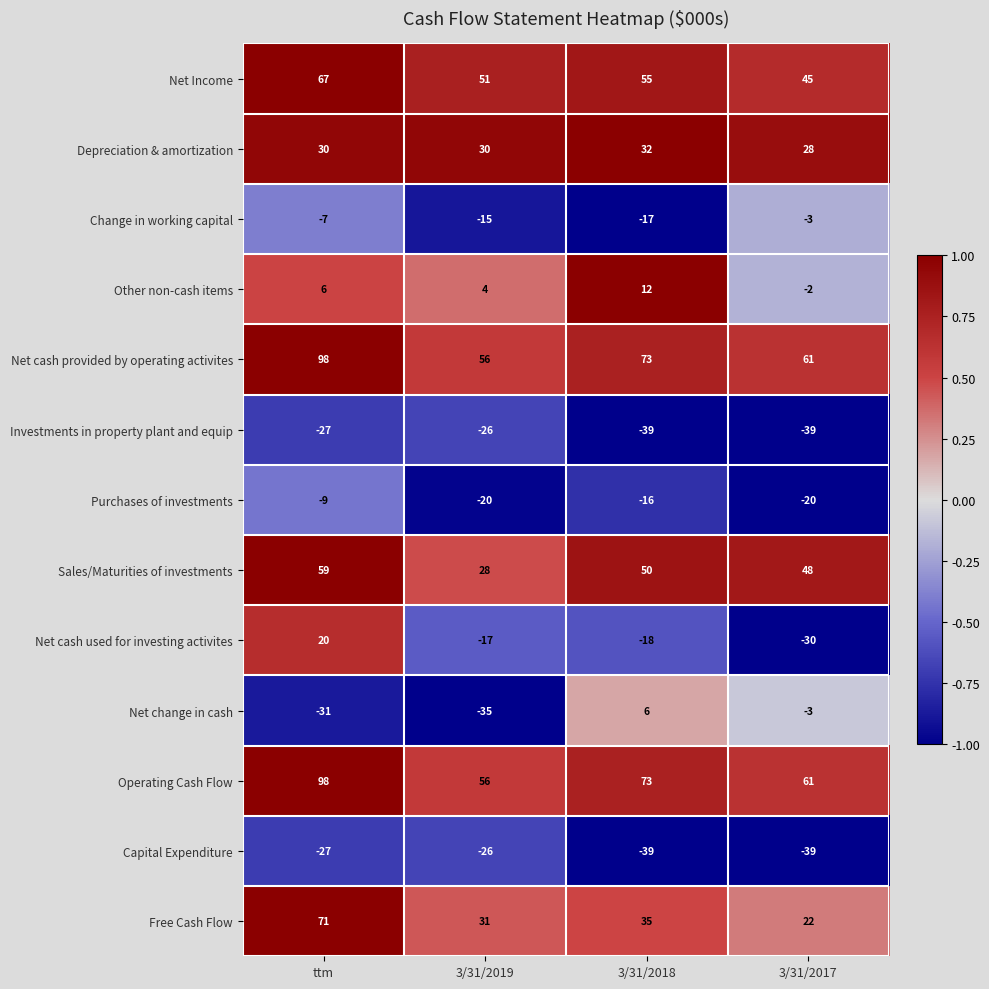

What is the average value of the Depreciation & amortization series?

30